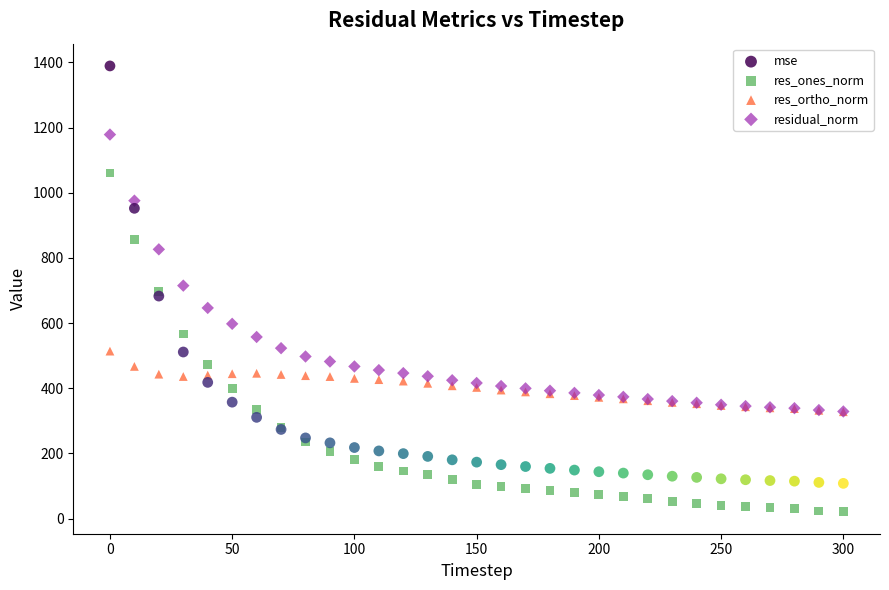

In the residual_norm series, what Y value is closest to 753?

715.0